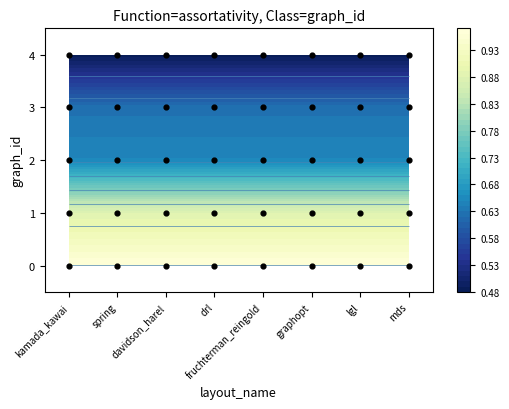

Reading left to right, what are all the values shown in this chart?

0	0	0	0	0	0	0	0	1	1	1	1	1	1	1	1	2	2	2	2	2	2	2	2	3	3	3	3	3	3	3	3	4	4	4	4	4	4	4	4